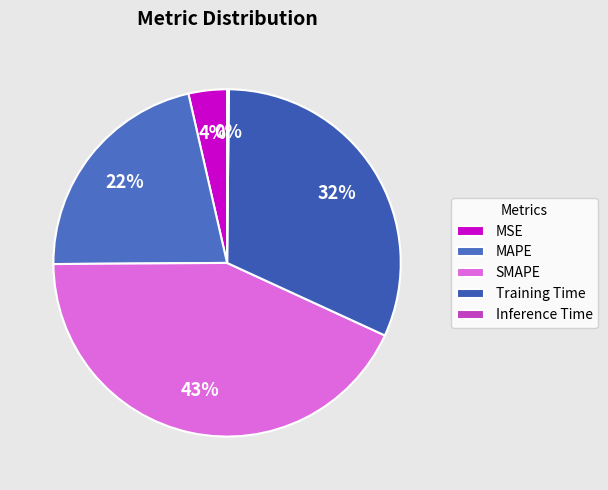

Which category has the biggest portion of the pie?

SMAPE